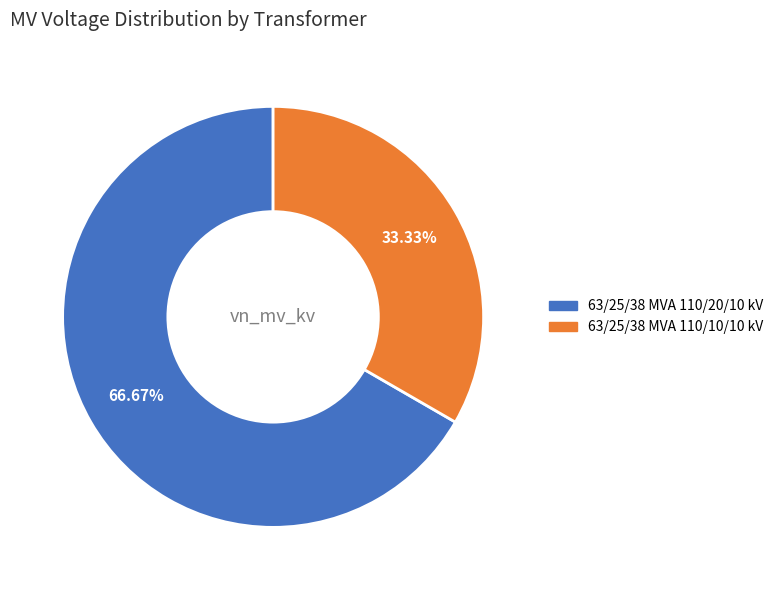

The 63/25/38 MVA 110/20/10 kV slice represents 80% of the pie. True or false?

False